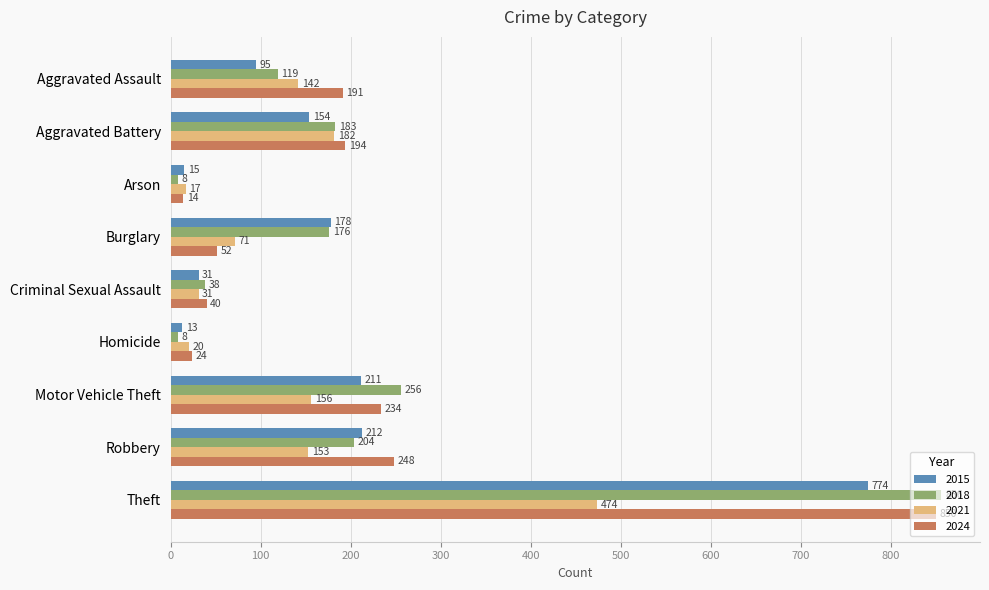

At Robbery, list the series in order from largest to smallest.

2024, 2015, 2018, 2021